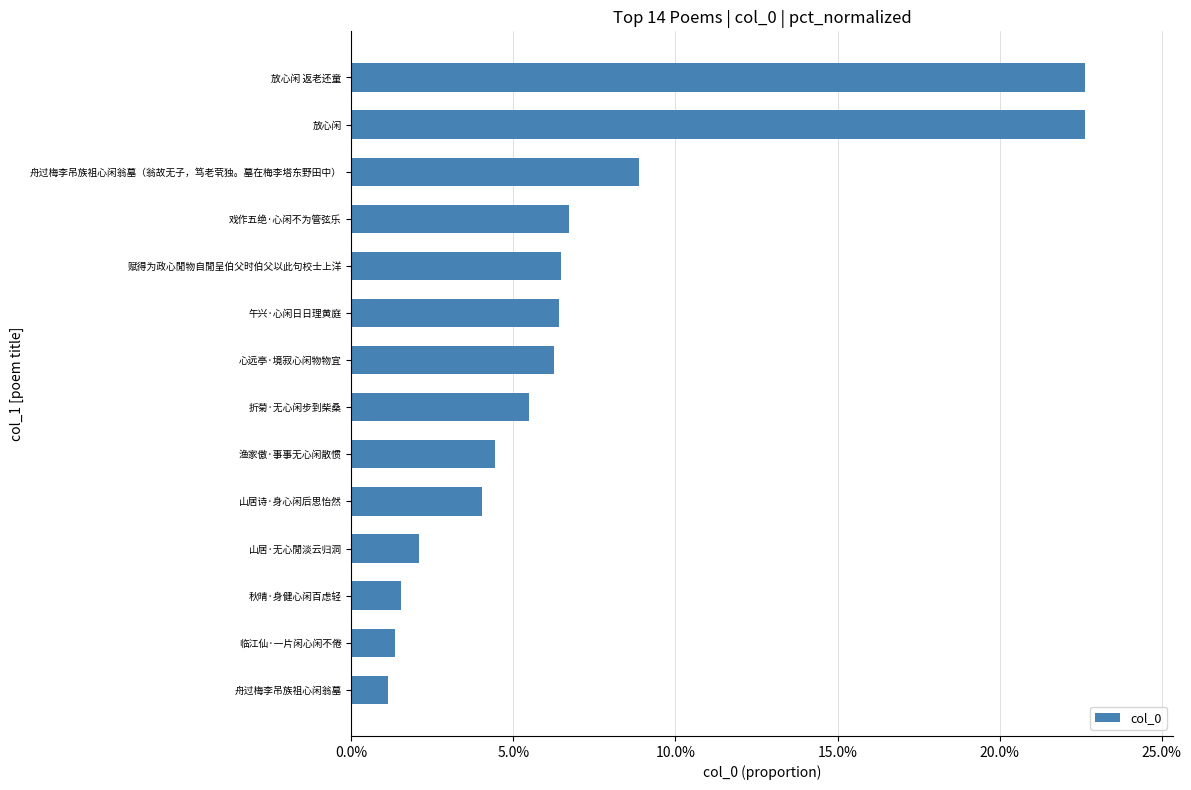

Are the bars horizontal?

Yes